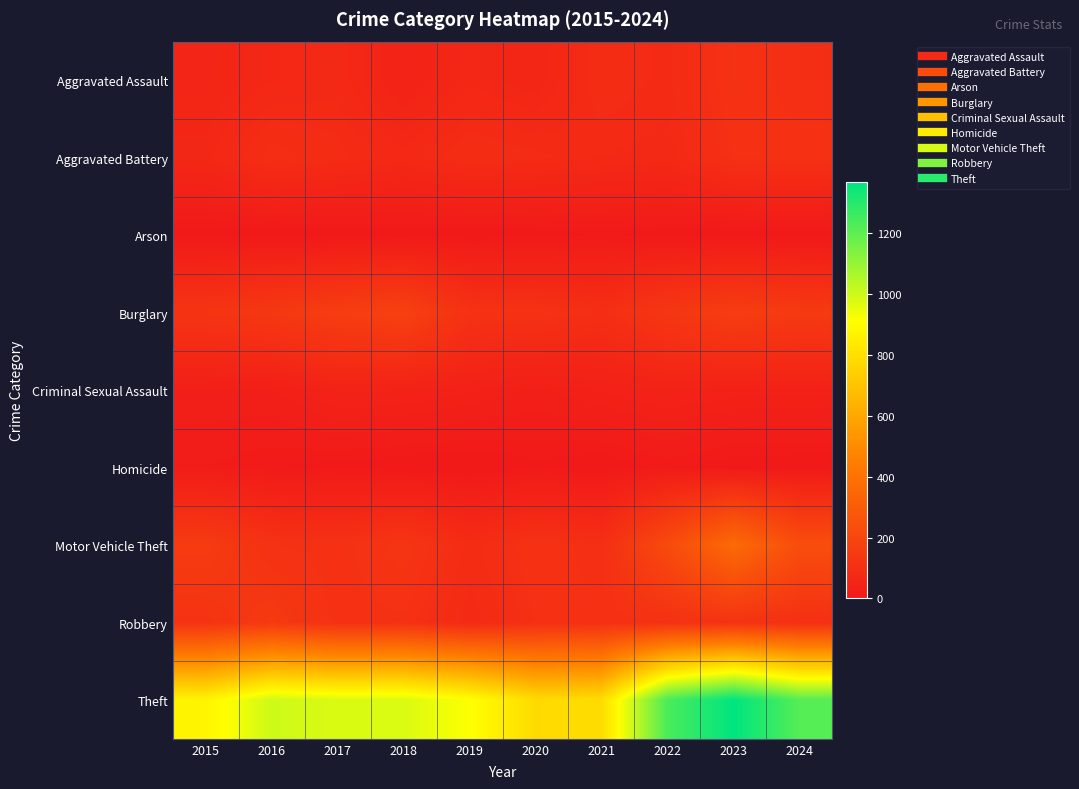

Between 2015 and 2021, which series saw the biggest shift?

Theft